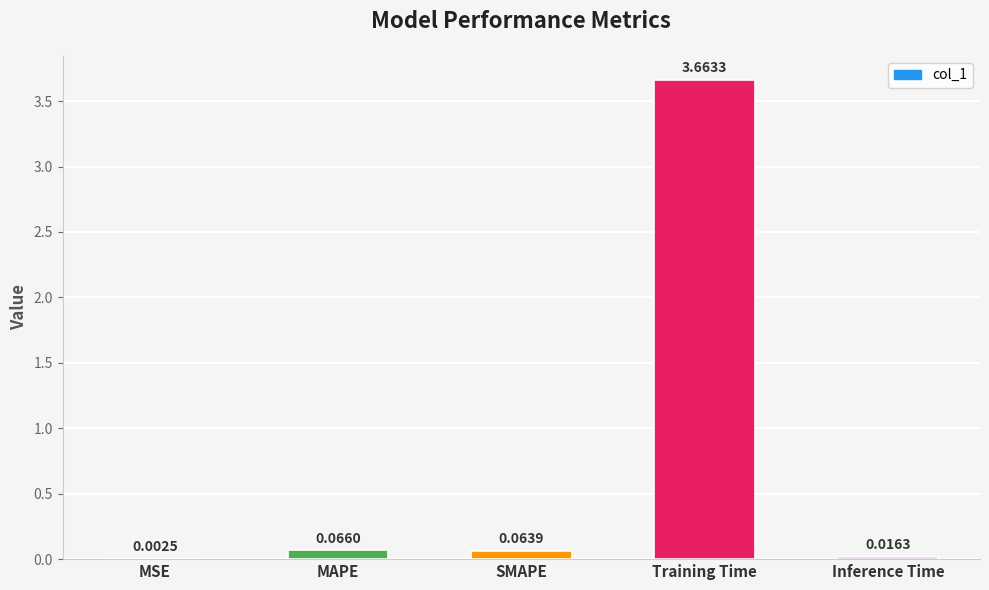

What is the sum of all values?

3.8